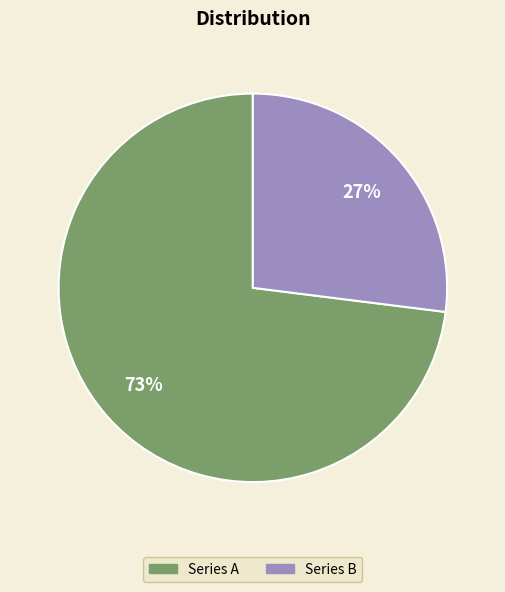

Is there a majority slice in this chart?

Yes